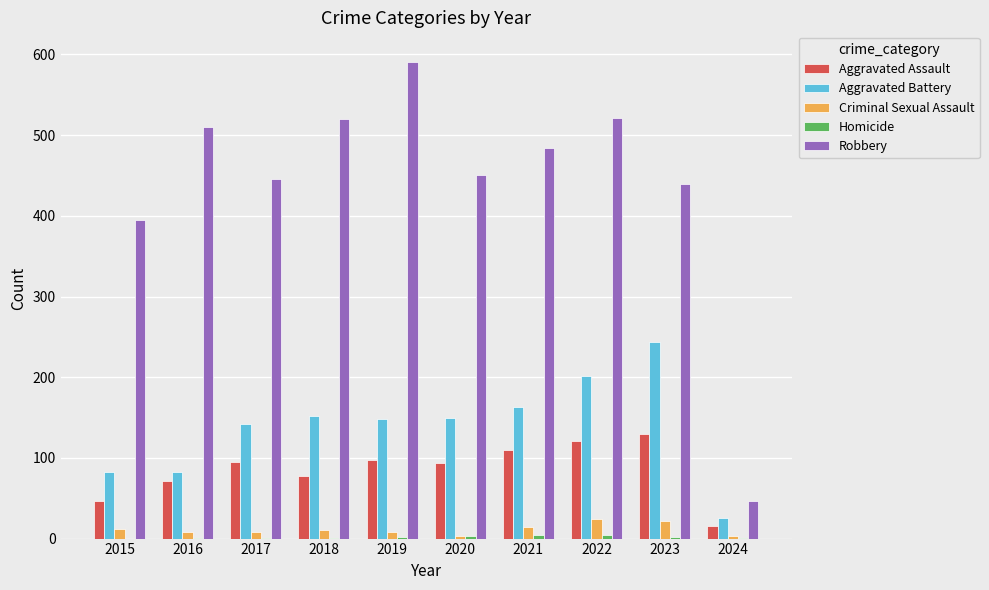

Where does the Criminal Sexual Assault series first go above 11?

2015